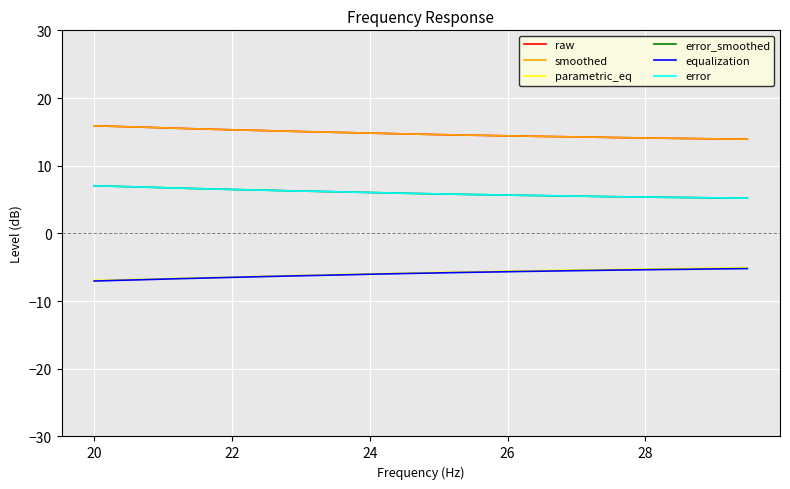

True or false: parametric_eq and error intersect in this chart.

False